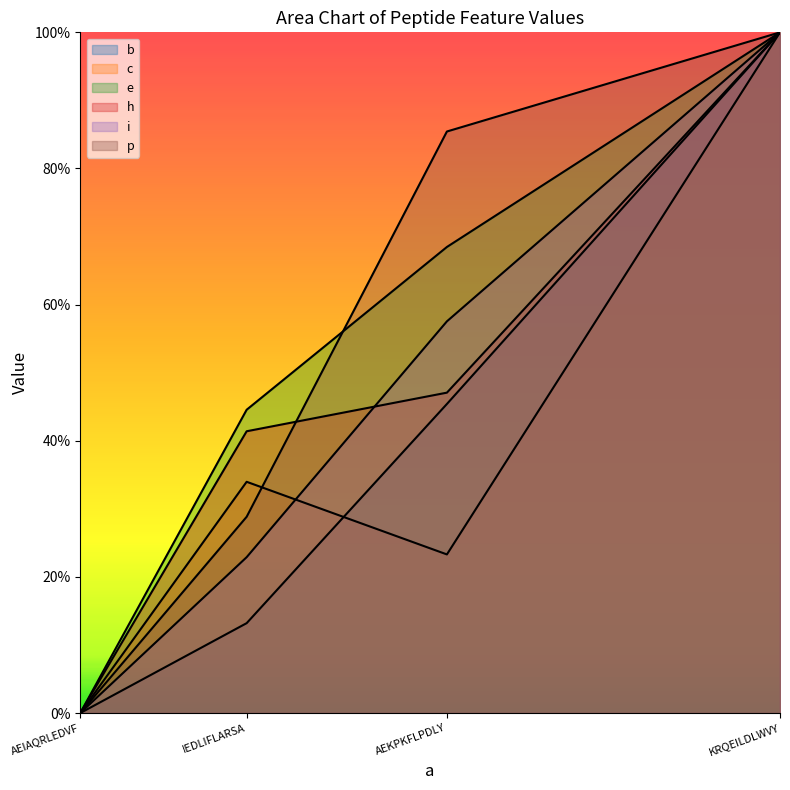

How many c values are between 0 and 1?

4